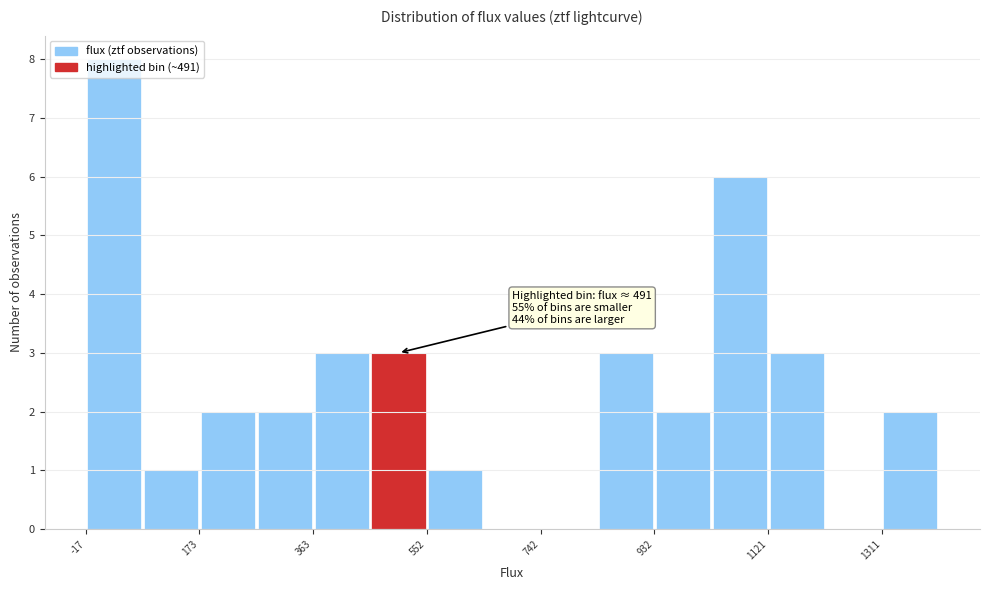

Over which range of the x-axis is the bar tallest?

-20 to 80